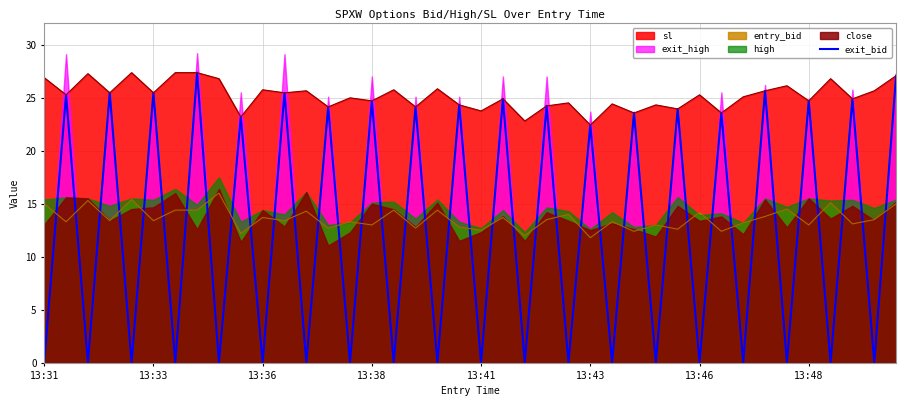

Does the chart display data point markers on the line(s)?

No